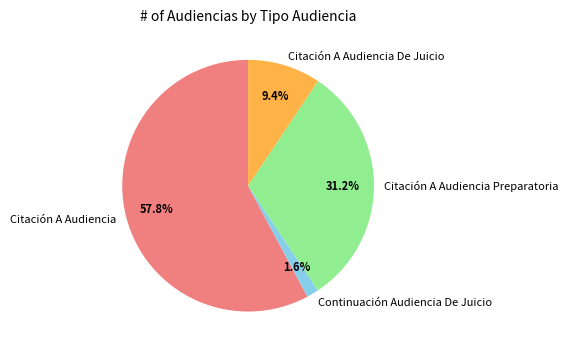

Count the number of slices in the pie.

4